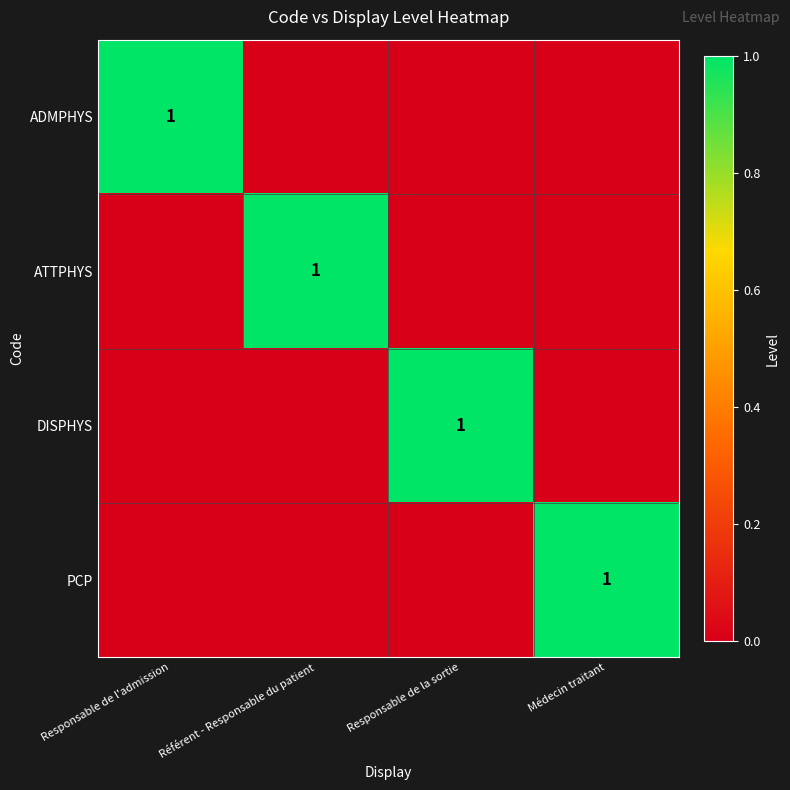

Which label corresponds to the largest value in the chart?

Responsable de l'admission